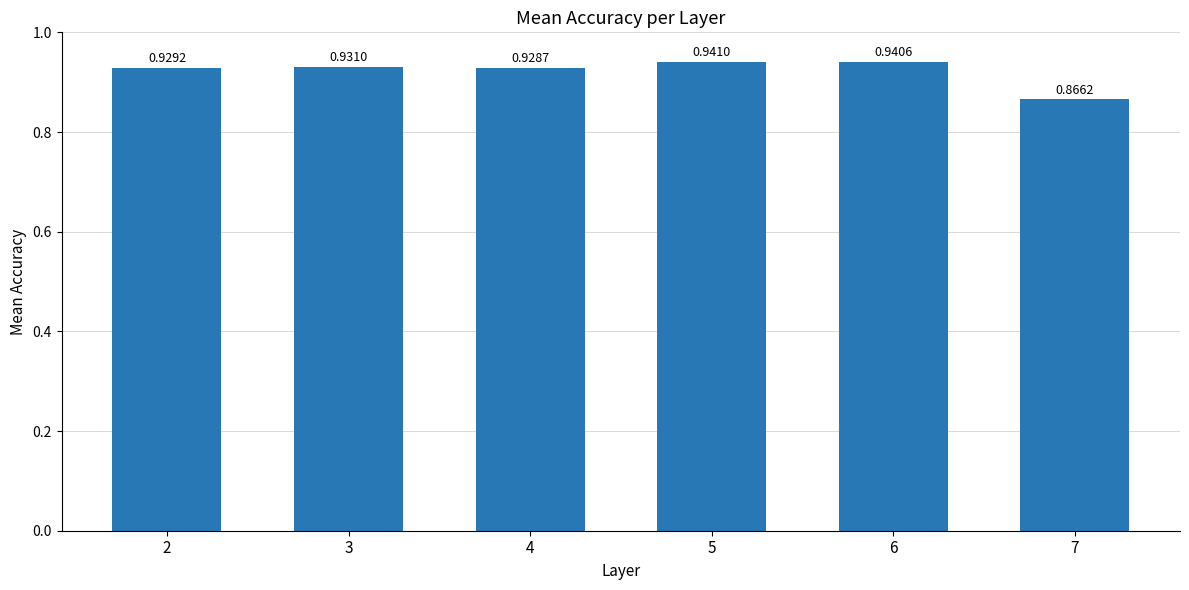

List the labels in order of value, smallest first.

7, 4, 2, 3, 6, 5